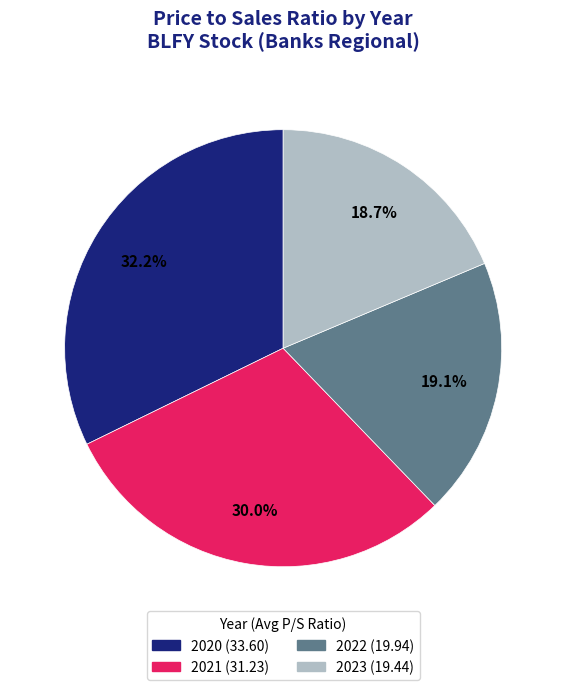

Do 2022 and 2021 together represent more than half of the pie?

No